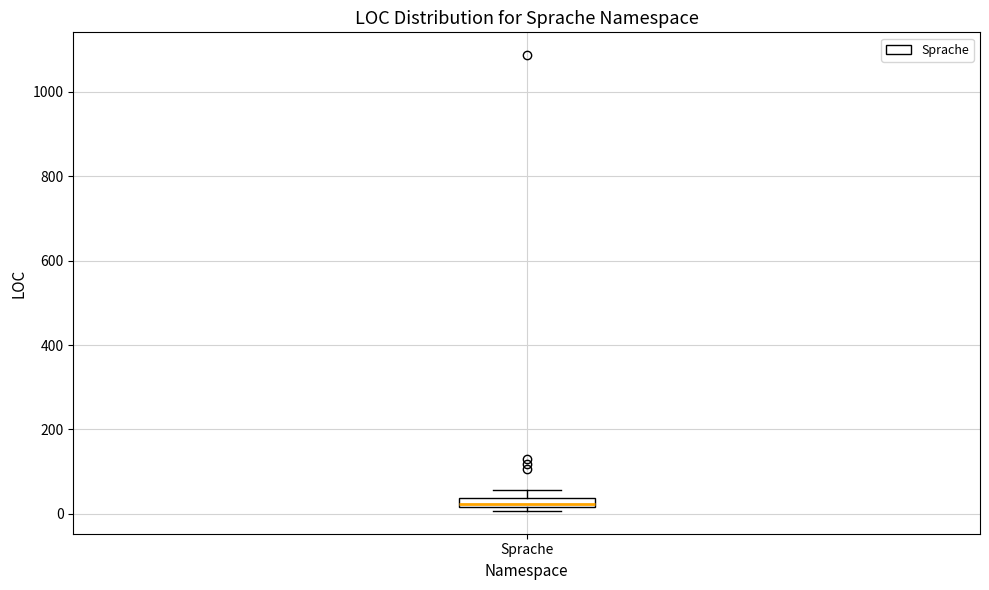

Where is the lower edge of the box for Sprache on the y-axis? The values are not printed on the chart, so give them approximately, as read against the axis.

20